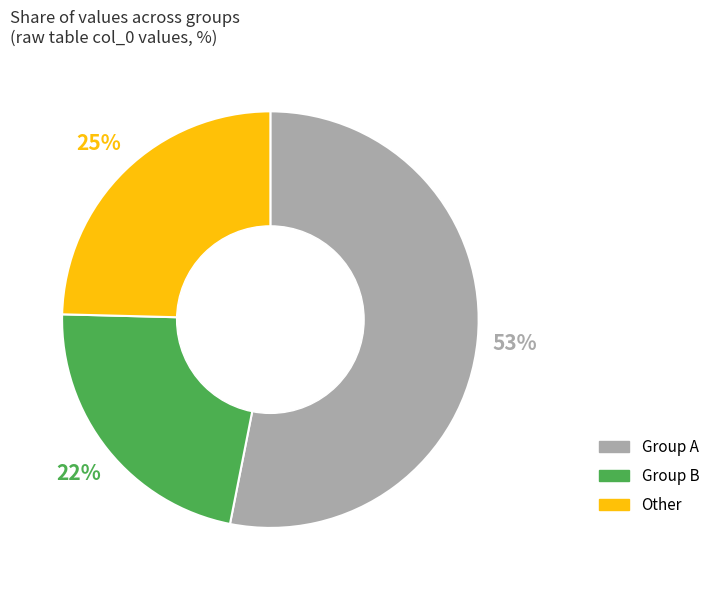

How many segments does this pie chart have?

3